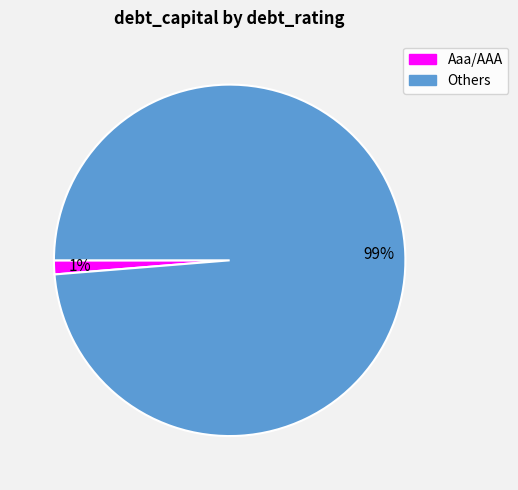

To the nearest percent, what is the average slice percentage?

50%